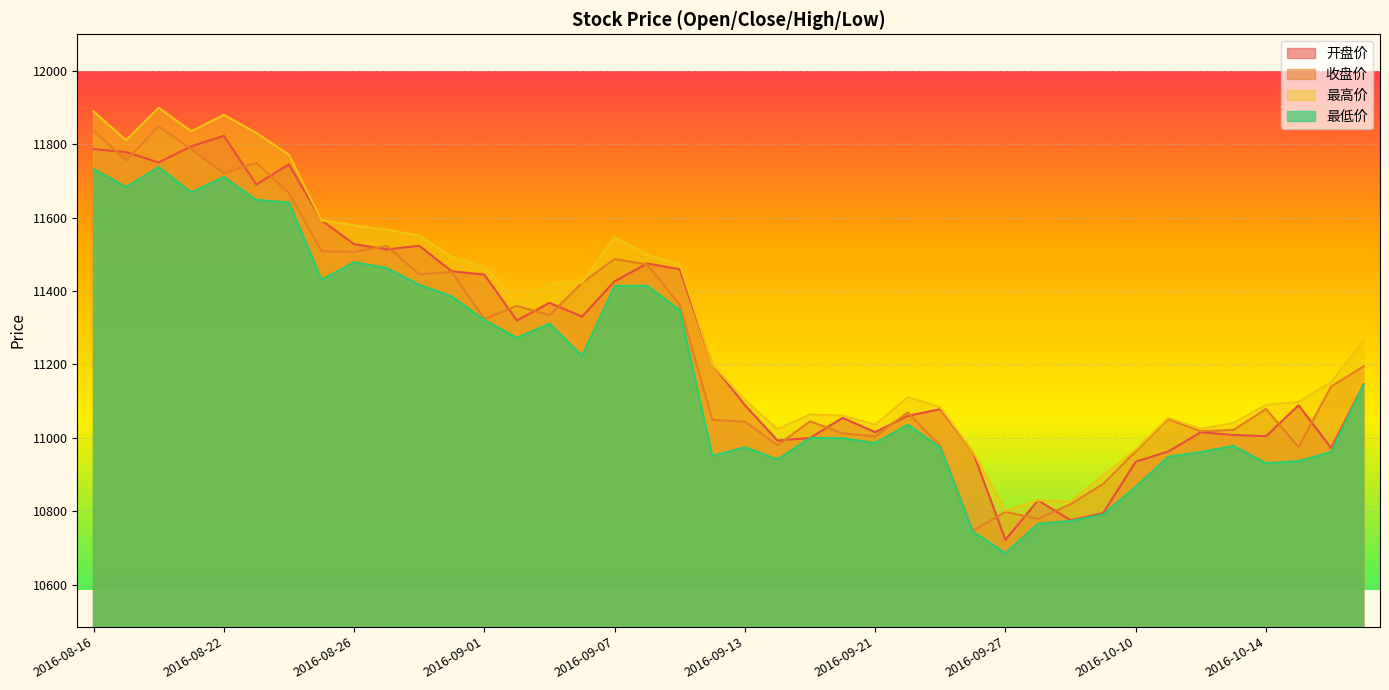

Reading left to right, transcribe all the data shown in this chart.

开盘价: 2016-08-16=11786.3	2016-08-17=11778.0	2016-08-18=11750.0	2016-08-19=11793.9	2016-08-22=11822.5	2016-08-23=11689.8	2016-08-24=11744.8	2016-08-25=11592.2	2016-08-26=11527.4	2016-08-29=11513.2	2016-08-30=11523.1	2016-08-31=11453.4	2016-09-01=11444.6	2016-09-02=11319.2	2016-09-05=11367.6	2016-09-06=11330.3	2016-09-07=11426.3	2016-09-08=11474.8	2016-09-09=11458.8	2016-09-12=11200.1	2016-09-13=11089.1	2016-09-14=10992.7	2016-09-19=10999.7	2016-09-20=11054.4	2016-09-21=11015.5	2016-09-22=11059.7	2016-09-23=11078.2	2016-09-26=10961.8	2016-09-27=10722.2	2016-09-28=10829.9	2016-09-29=10775.5	2016-09-30=10795.2	2016-10-10=10934.9	2016-10-11=10962.9	2016-10-12=11015.3	2016-10-13=11007.7	2016-10-14=11004.4	2016-10-17=11088.7	2016-10-18=10972.4	2016-10-19=11145.8
收盘价: 2016-08-16=11836.1	2016-08-17=11755.6	2016-08-18=11848.5	2016-08-19=11786.1	2016-08-22=11720.7	2016-08-23=11748.8	2016-08-24=11665.9	2016-08-25=11508.1	2016-08-26=11506.6	2016-08-29=11522.4	2016-08-30=11445.2	2016-08-31=11451.7	2016-09-01=11323.6	2016-09-02=11359.5	2016-09-05=11333.9	2016-09-06=11421.9	2016-09-07=11487.2	2016-09-08=11471.8	2016-09-09=11361.8	2016-09-12=11049.1	2016-09-13=11043.9	2016-09-14=10979.8	2016-09-19=11044.8	2016-09-20=11012.5	2016-09-21=11003.8	2016-09-22=11069.2	2016-09-23=10978.2	2016-09-26=10746.7	2016-09-27=10798.5	2016-09-28=10779.5	2016-09-29=10819.3	2016-09-30=10874.8	2016-10-10=10963.3	2016-10-11=11051.0	2016-10-12=11017.9	2016-10-13=11021.4	2016-10-14=11078.6	2016-10-17=10974.8	2016-10-18=11140.0	2016-10-19=11194.5
最高价: 2016-08-16=11888.8	2016-08-17=11810.4	2016-08-18=11899.0	2016-08-19=11834.8	2016-08-22=11879.5	2016-08-23=11830.3	2016-08-24=11770.8	2016-08-25=11592.2	2016-08-26=11578.8	2016-08-29=11566.8	2016-08-30=11549.9	2016-08-31=11493.0	2016-09-01=11465.4	2016-09-02=11367.2	2016-09-05=11420.0	2016-09-06=11423.4	2016-09-07=11546.5	2016-09-08=11498.2	2016-09-09=11472.5	2016-09-12=11200.1	2016-09-13=11103.0	2016-09-14=11023.6	2016-09-19=11063.8	2016-09-20=11060.8	2016-09-21=11035.8	2016-09-22=11110.9	2016-09-23=11083.2	2016-09-26=10963.0	2016-09-27=10800.9	2016-09-28=10829.9	2016-09-29=10826.2	2016-09-30=10897.6	2016-10-10=10968.2	2016-10-11=11054.8	2016-10-12=11024.2	2016-10-13=11040.4	2016-10-14=11090.0	2016-10-17=11098.0	2016-10-18=11151.9	2016-10-19=11265.5
最低价: 2016-08-16=11731.6	2016-08-17=11683.3	2016-08-18=11737.2	2016-08-19=11668.4	2016-08-22=11710.2	2016-08-23=11647.9	2016-08-24=11640.8	2016-08-25=11430.4	2016-08-26=11478.2	2016-08-29=11462.5	2016-08-30=11416.9	2016-08-31=11384.9	2016-09-01=11321.1	2016-09-02=11272.3	2016-09-05=11311.3	2016-09-06=11223.3	2016-09-07=11413.4	2016-09-08=11414.0	2016-09-09=11347.9	2016-09-12=10951.0	2016-09-13=10974.3	2016-09-14=10941.2	2016-09-19=10999.7	2016-09-20=10999.0	2016-09-21=10985.5	2016-09-22=11035.7	2016-09-23=10973.6	2016-09-26=10744.5	2016-09-27=10685.9	2016-09-28=10766.0	2016-09-29=10773.6	2016-09-30=10791.2	2016-10-10=10866.7	2016-10-11=10948.4	2016-10-12=10961.4	2016-10-13=10978.2	2016-10-14=10931.0	2016-10-17=10936.7	2016-10-18=10961.3	2016-10-19=11145.5